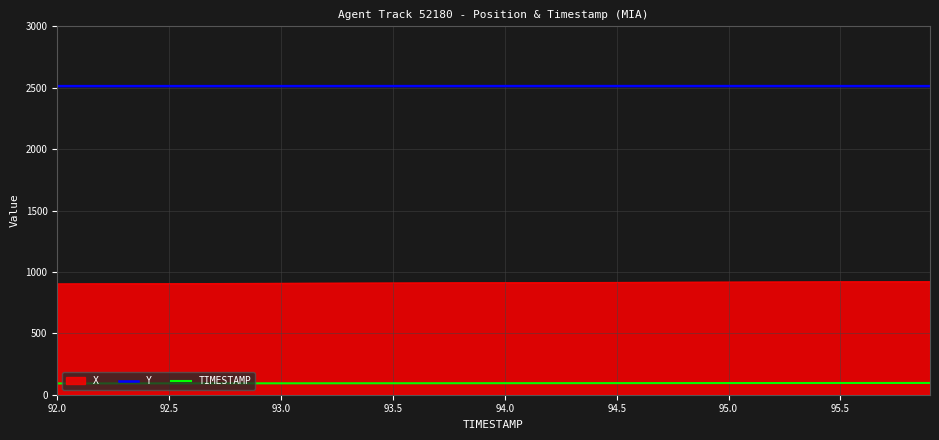

Rank the series by their average value, from lowest to highest.

TIMESTAMP, X, Y